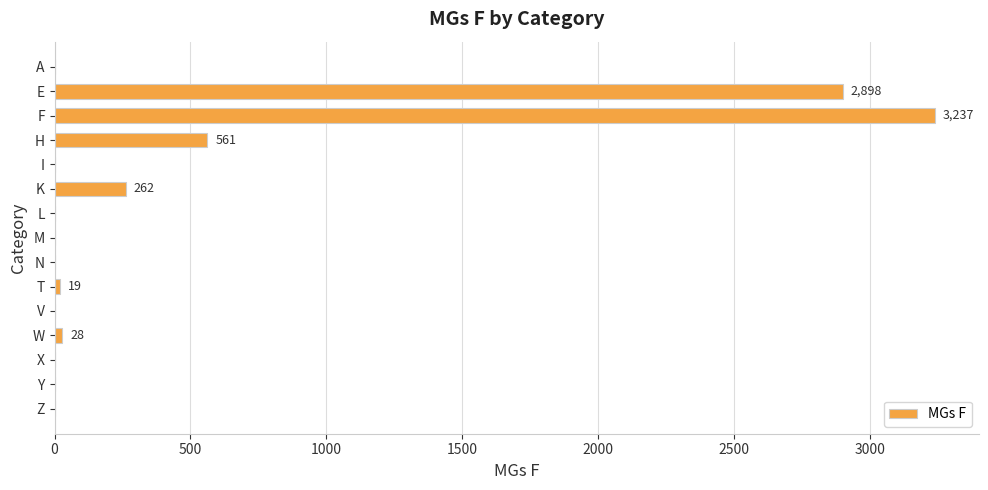

At which label is the value closest to 1618?

H